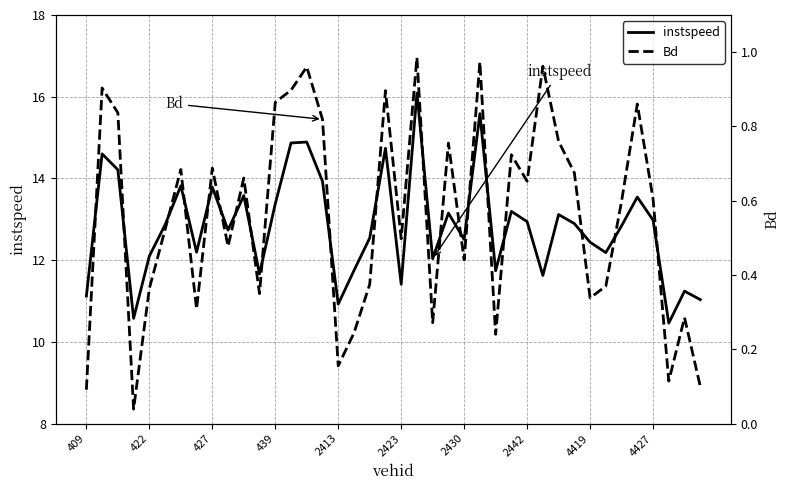

What is the value of the Bd point at the 27th from the left?

0.2